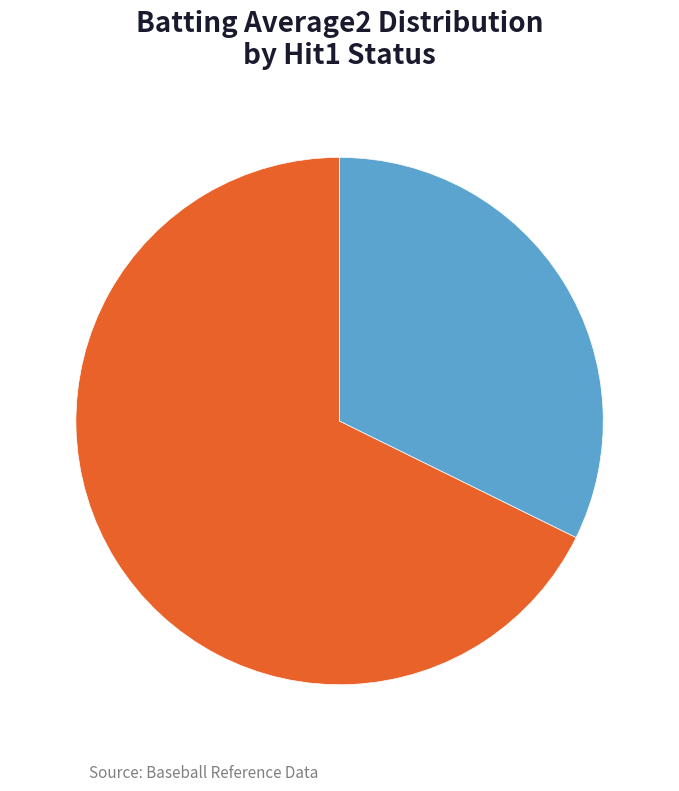

To the nearest percent, what is the average slice percentage?

50%